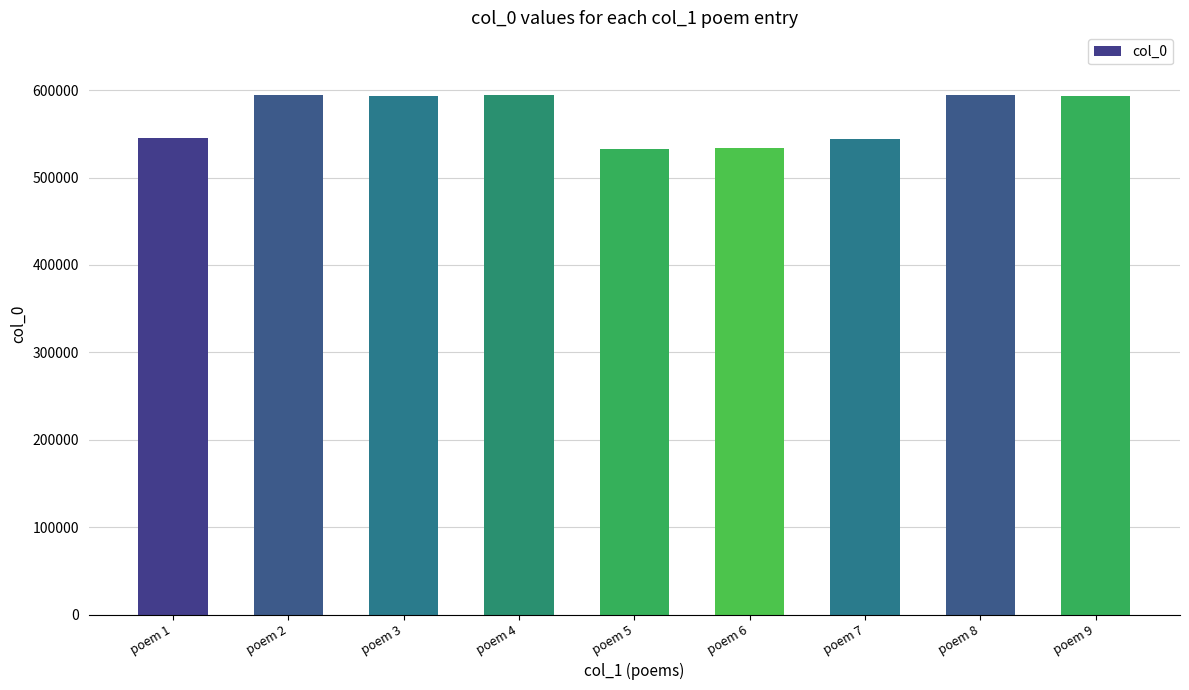

What is the average value?

569670